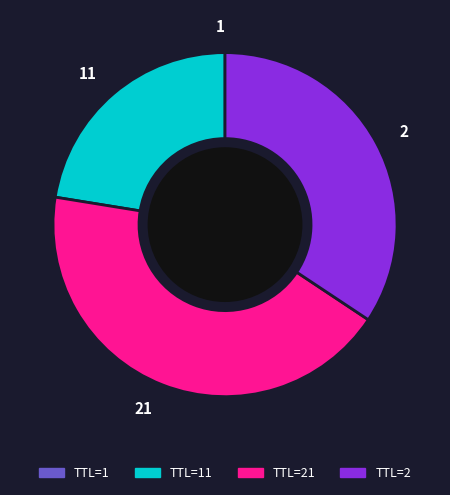

Is TTL=21 the majority of the pie?

No